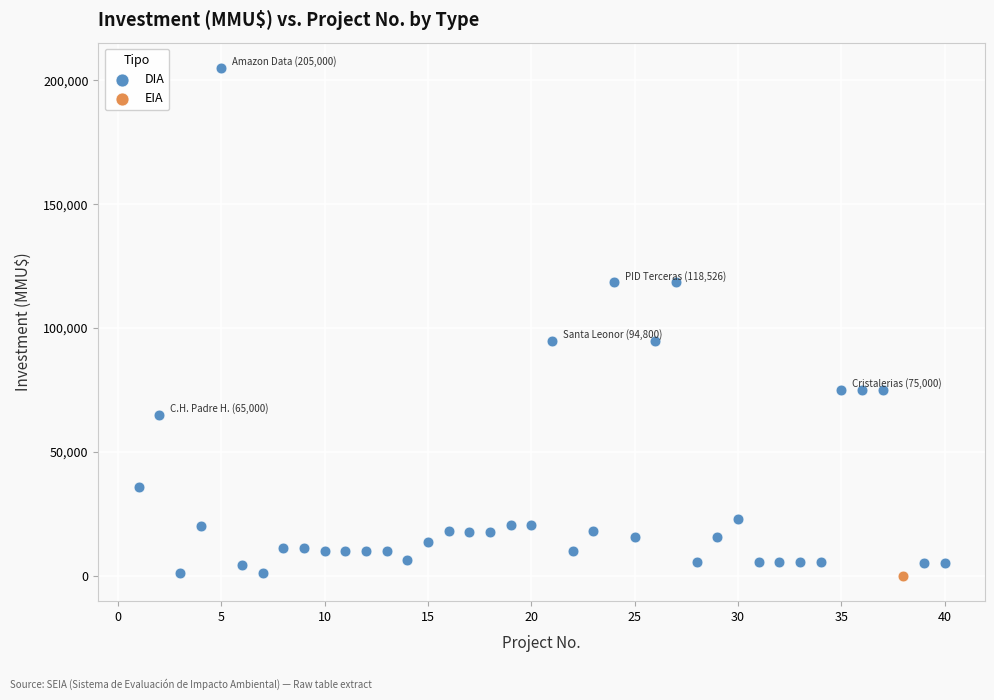

What are all the series names shown in the legend?

DIA, EIA